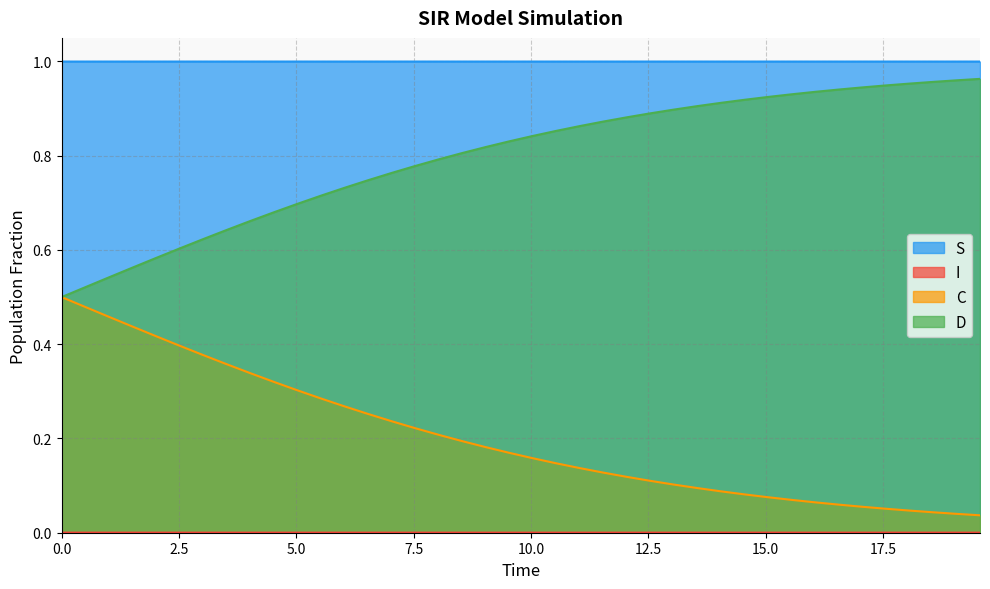

True or false: I and C cross at least once.

False